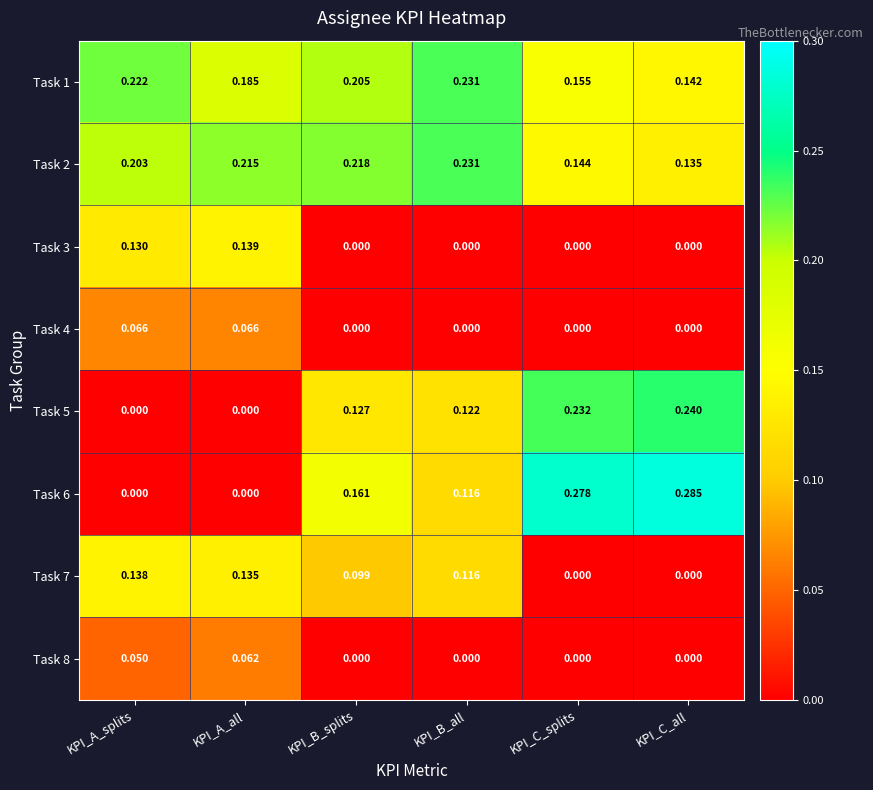

At how many categories does at least one series exceed 0?

6